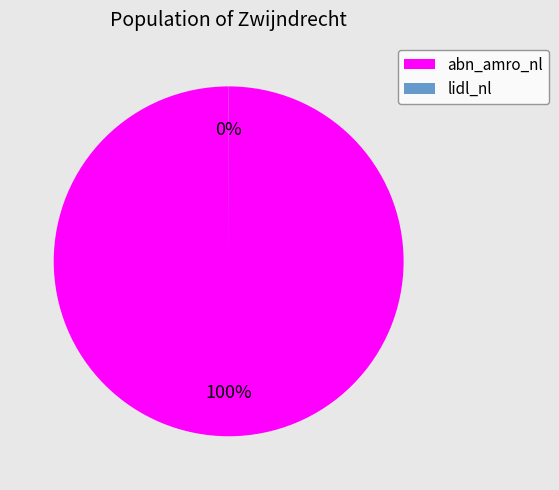

Which slice represents more than half of the pie?

abn_amro_nl